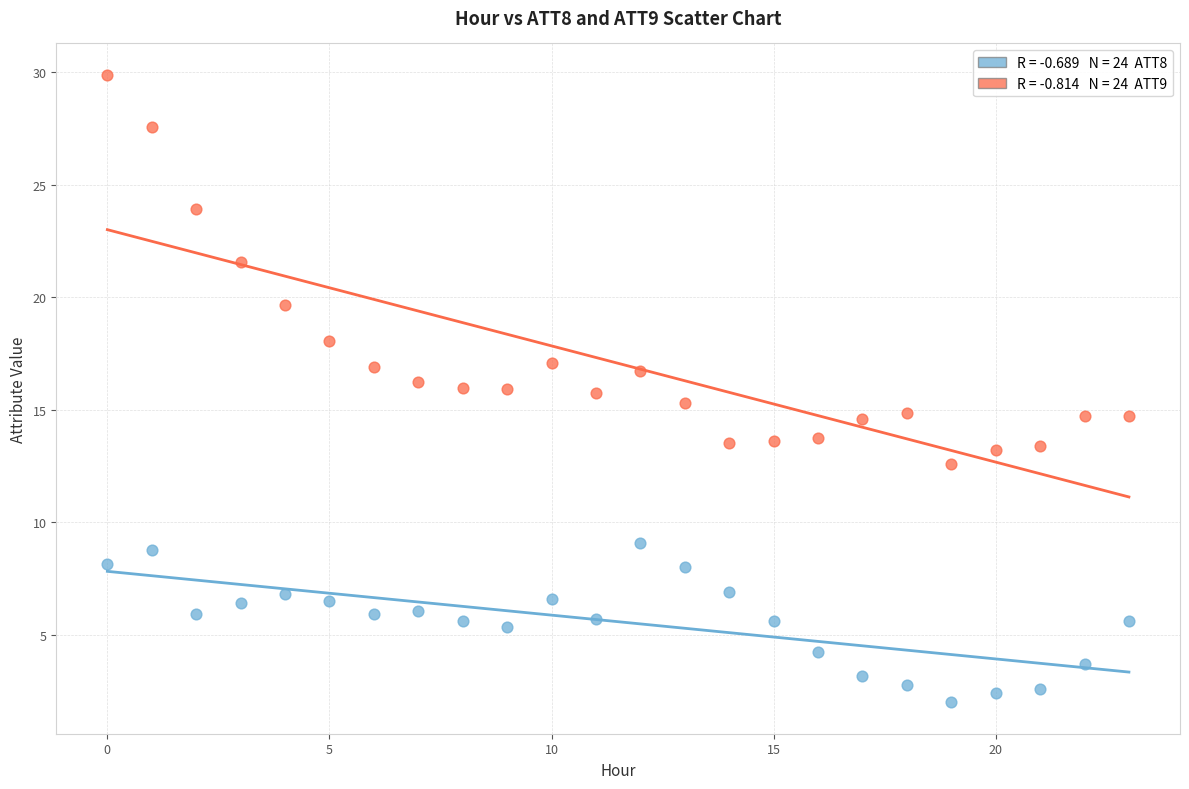

Across all data points, what is the range of Y values (max minus min)?

27.9